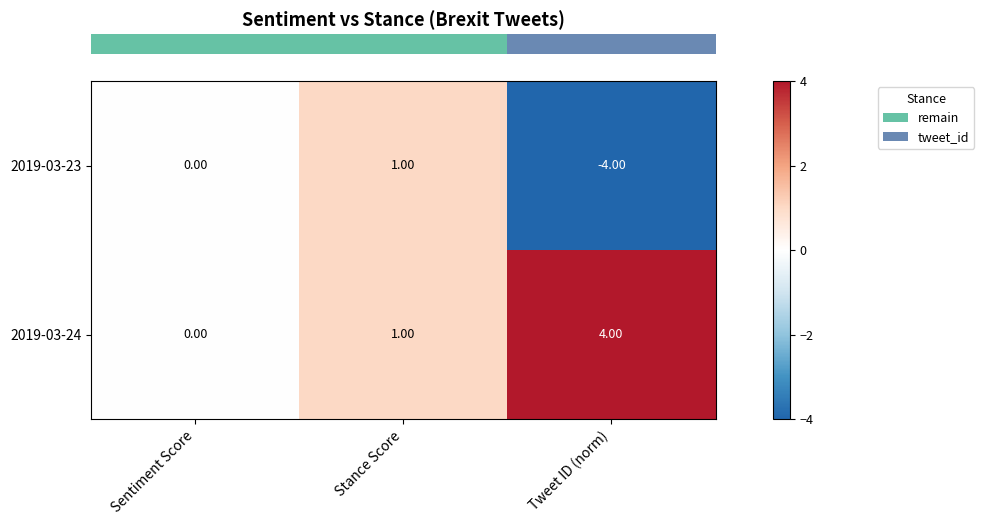

At which category is the sum across all series the highest?

Stance Score